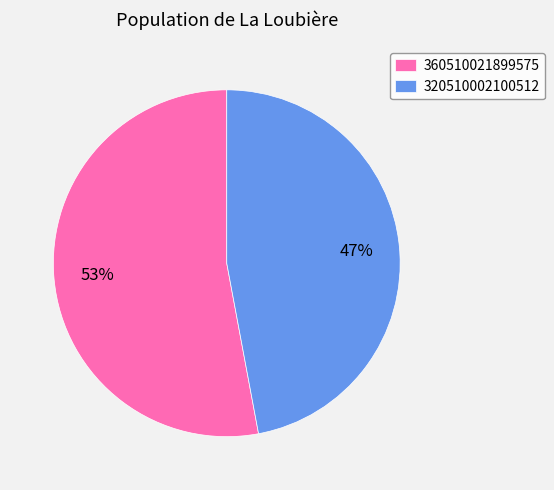

What is the majority slice?

360510021899575